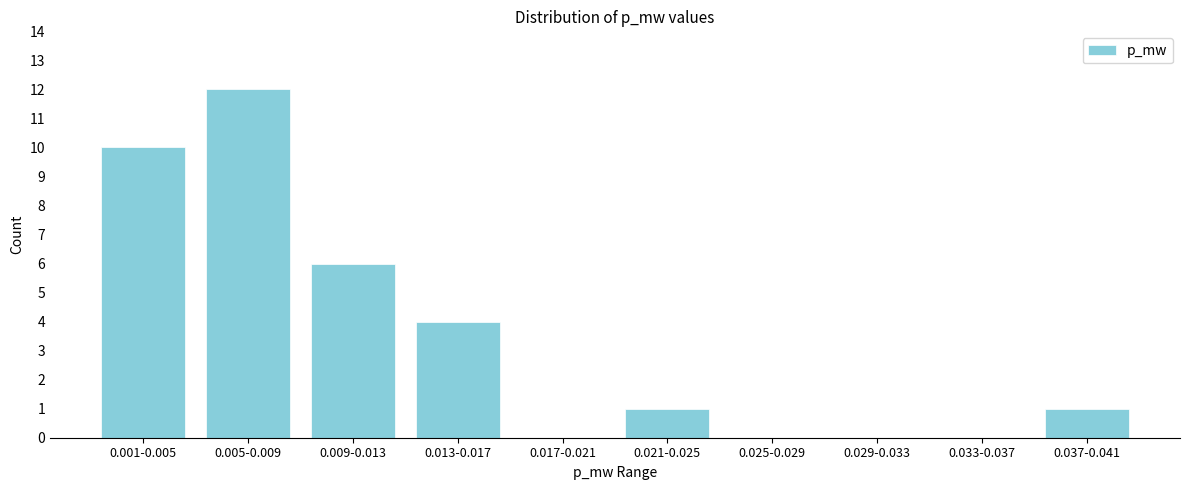

Reading left to right, list all the values displayed in this chart.

0.001-0.005=10	0.005-0.009=12	0.009-0.013=6	0.013-0.017=4	0.017-0.021=0	0.021-0.025=1	0.025-0.029=0	0.029-0.033=0	0.033-0.037=0	0.037-0.041=1